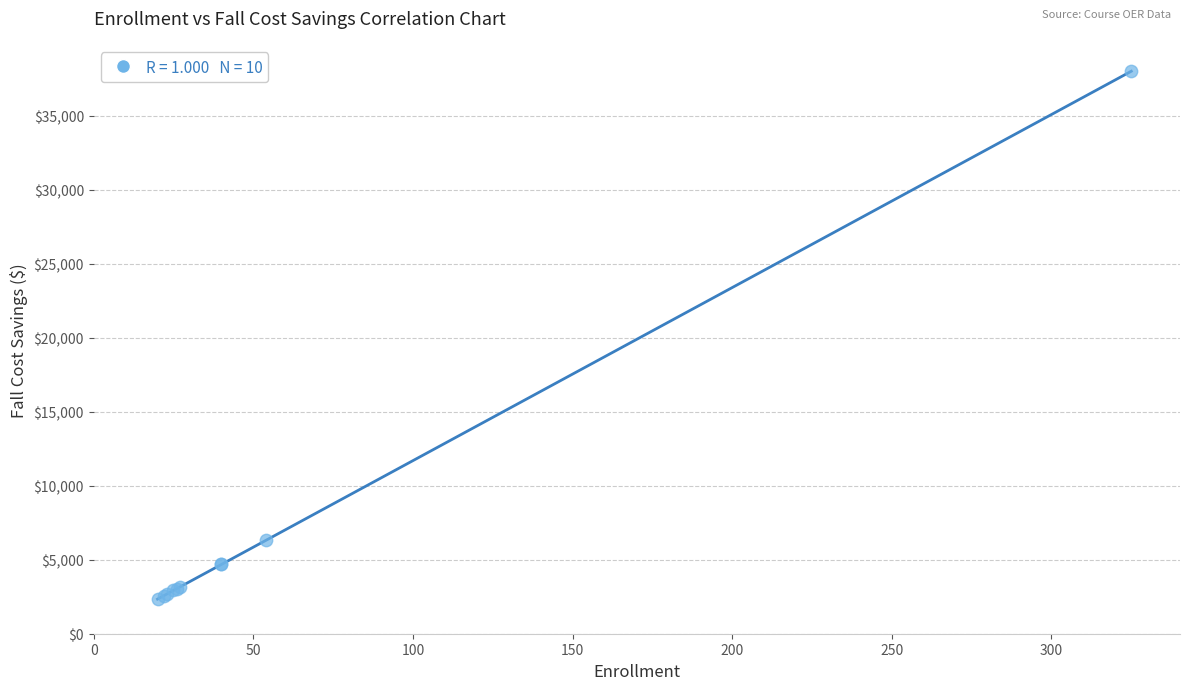

What Y value in the scatter plot is closest to 20172?

6314.8